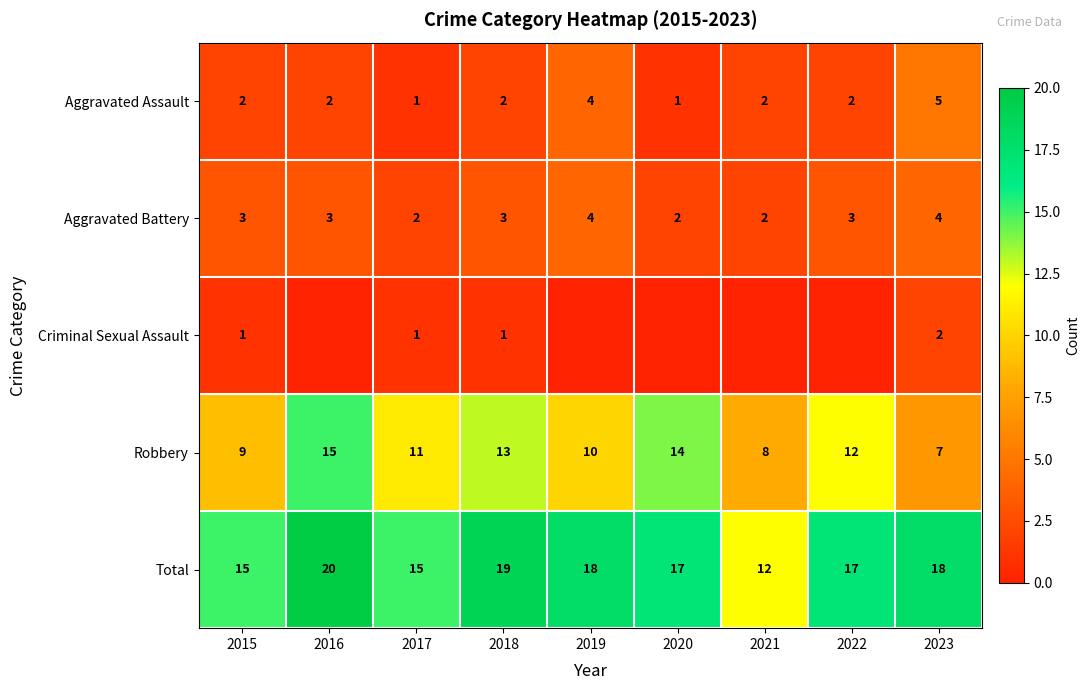

Where does the Total series first go above 17?

2016